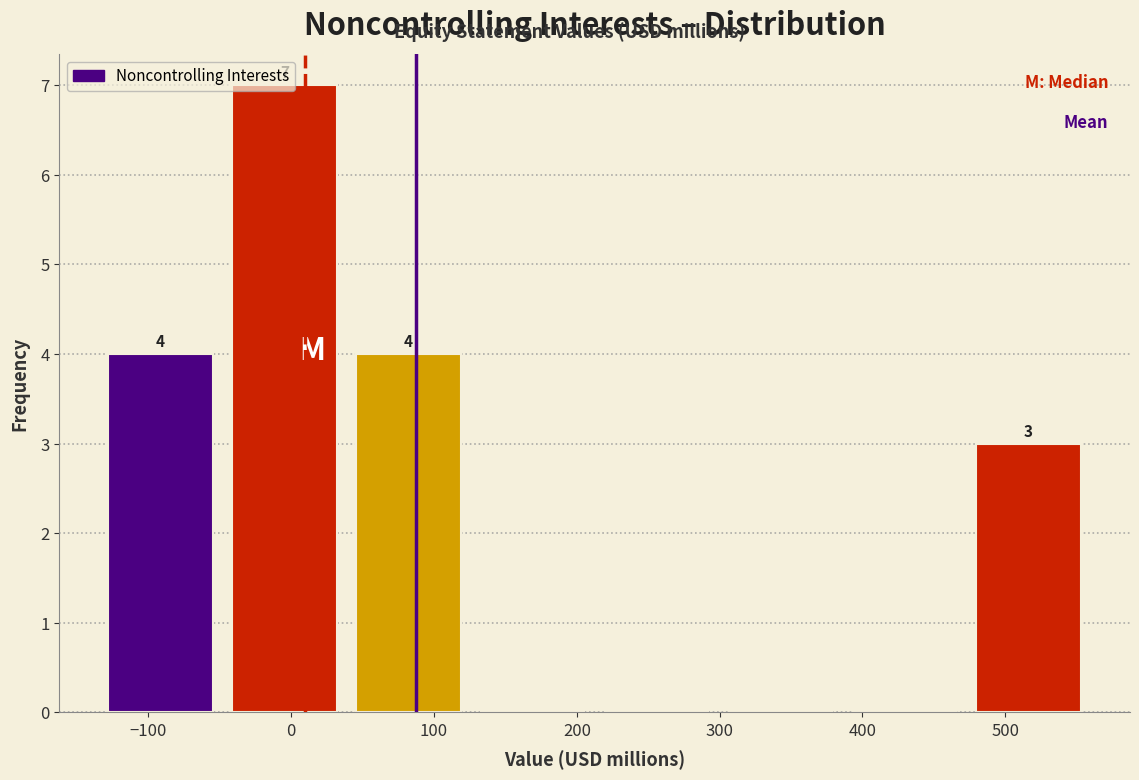

Over which range of the x-axis is the bar tallest?

-50 to 40